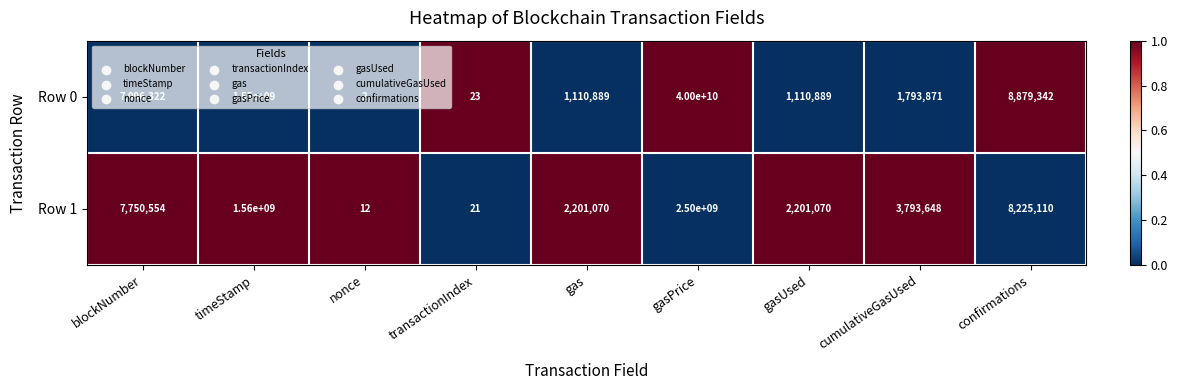

At which label is Row 1 closest to 1250000006?

timeStamp